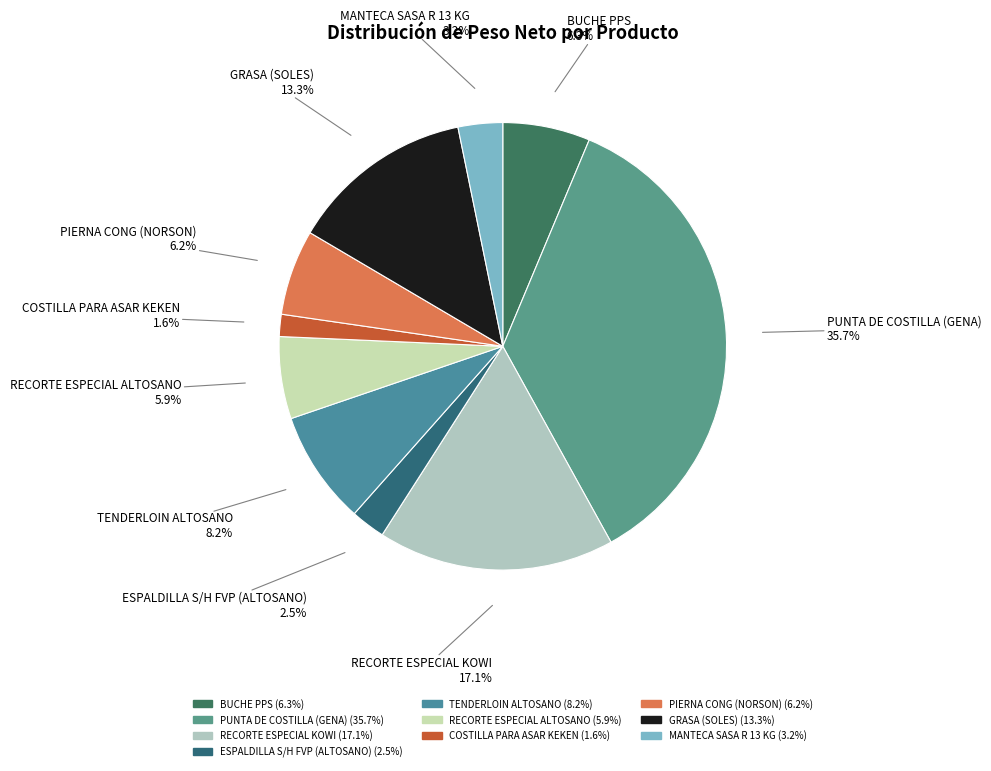

What is the total percentage of TENDERLOIN ALTOSANO and ESPALDILLA S/H FVP (ALTOSANO)?

10.7%